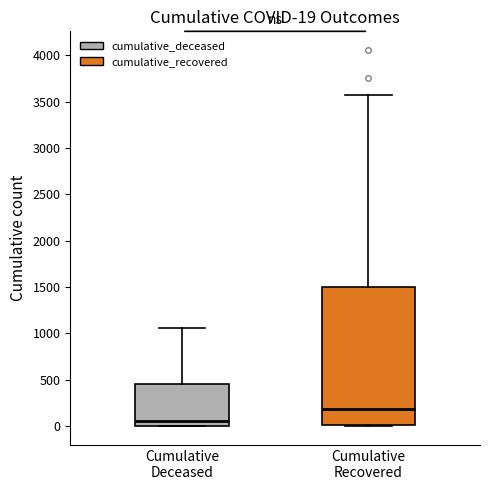

Which box has the highest median line?

Cumulative Recovered